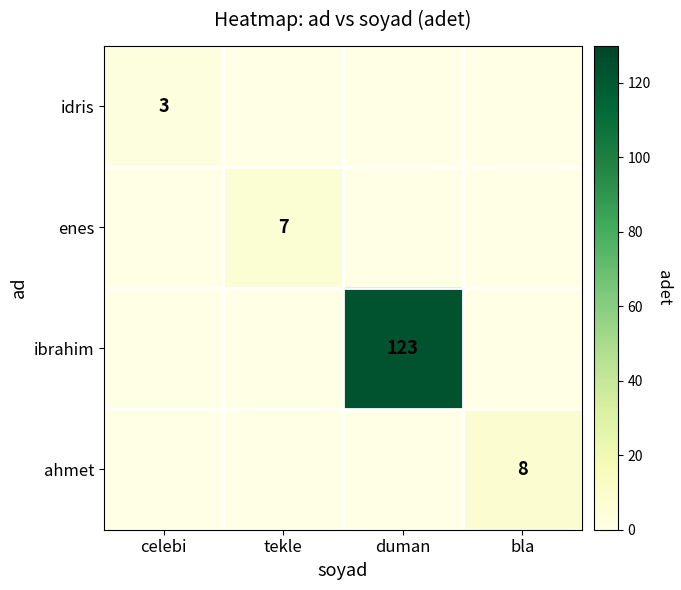

At which category does the chart reach its minimum across all series?

tekle